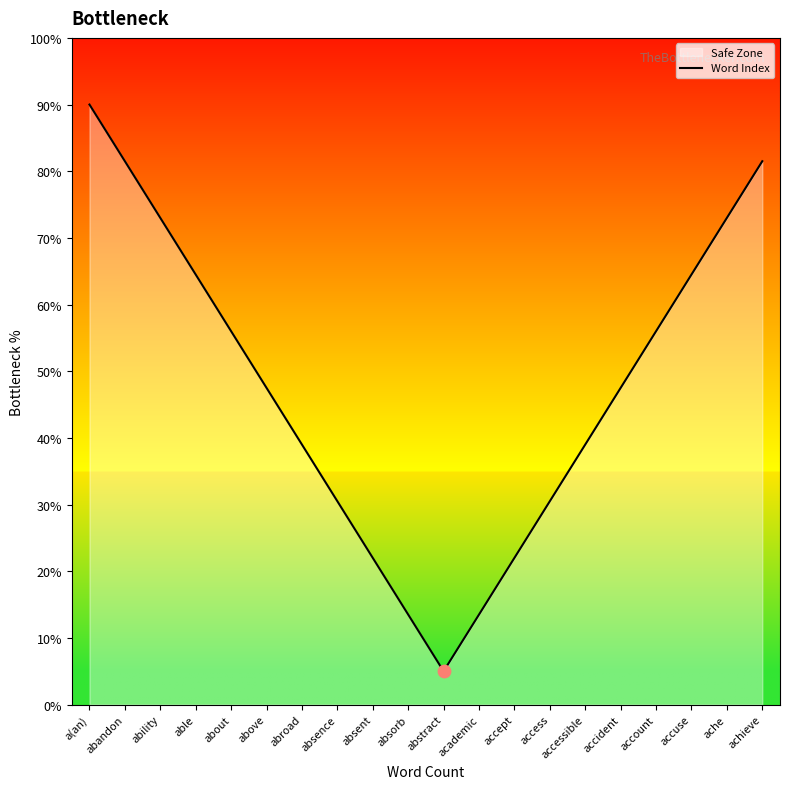

Between achieve and absorb, which is larger?

achieve